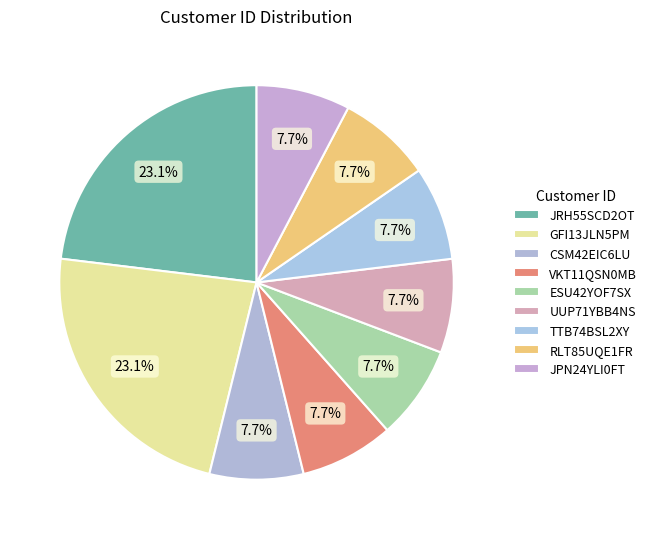

How many slices are in this pie chart?

9